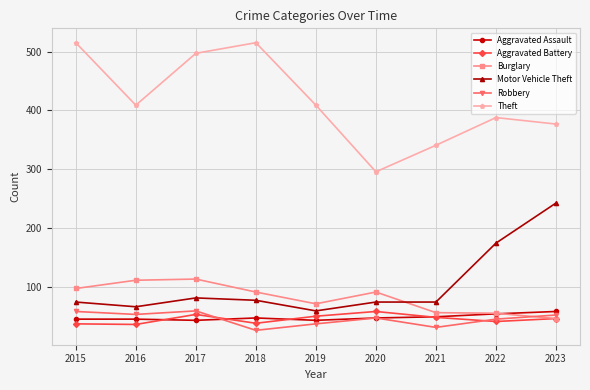

True or false: Motor Vehicle Theft and Aggravated Battery intersect in this chart.

False